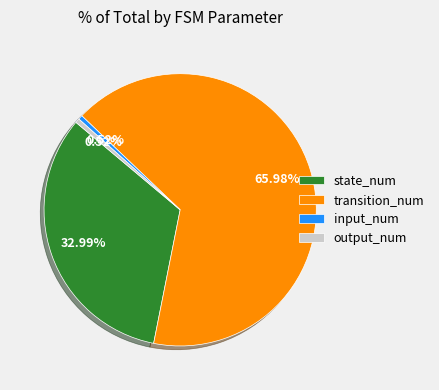

Is it true that transition_num is 59% of the pie?

False